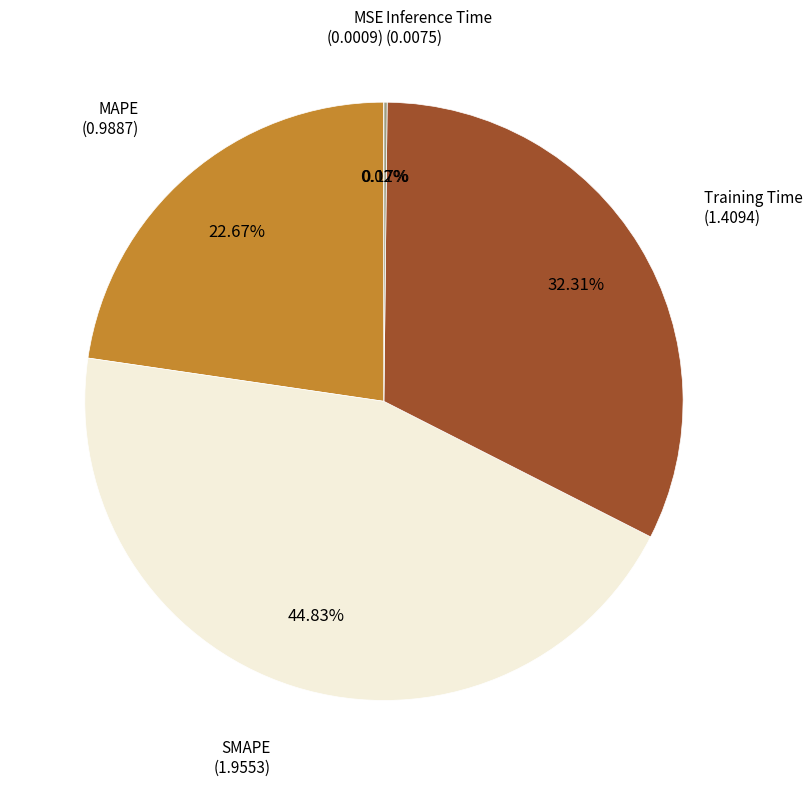

Is there a majority slice in this chart?

No